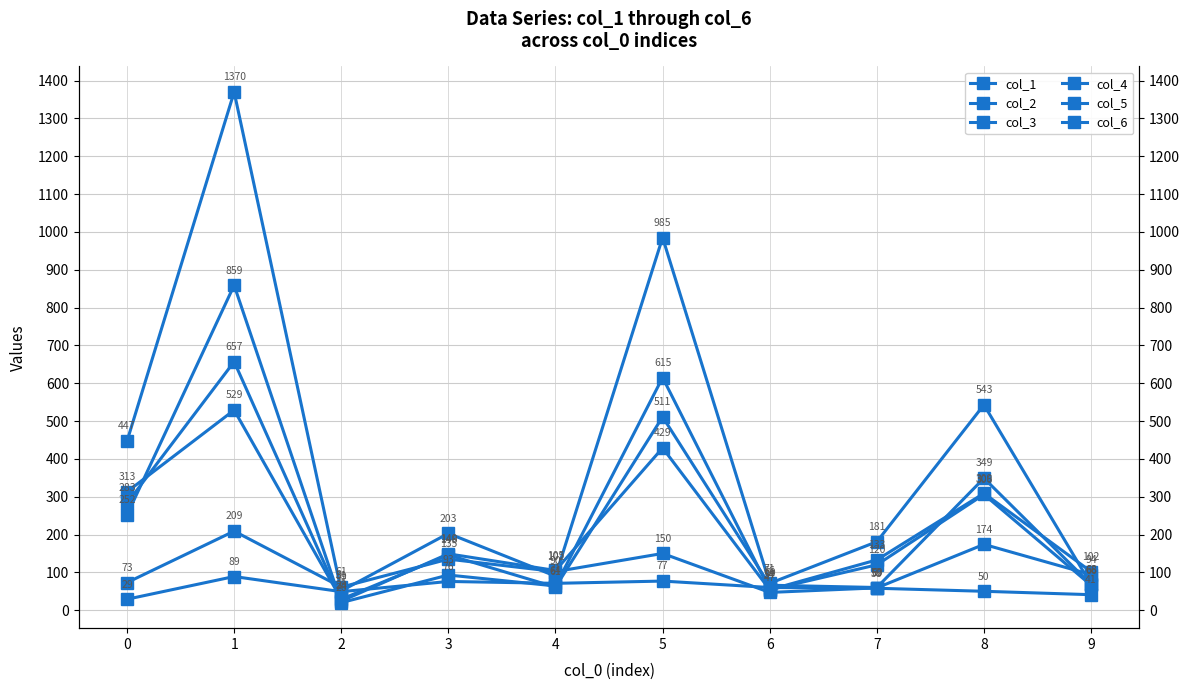

True or false: col_3 has a value of 120 at 7.

True